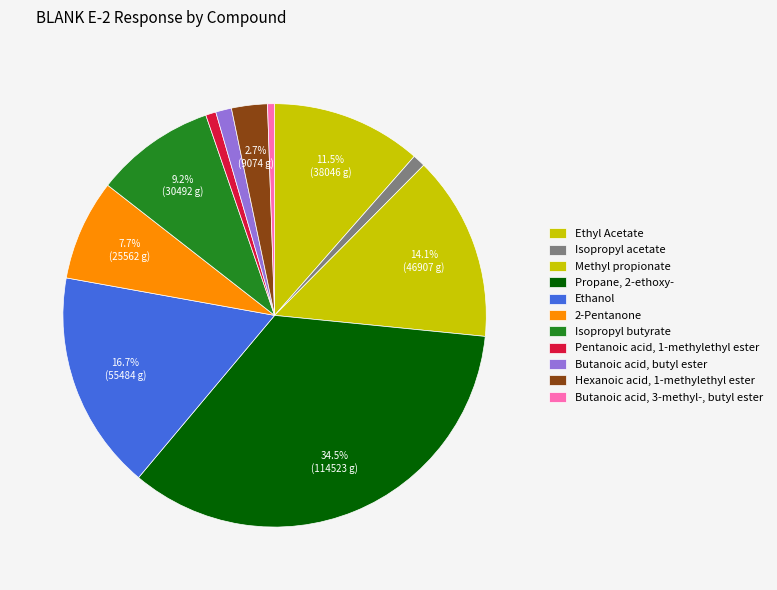

Count the number of slices in the pie.

11